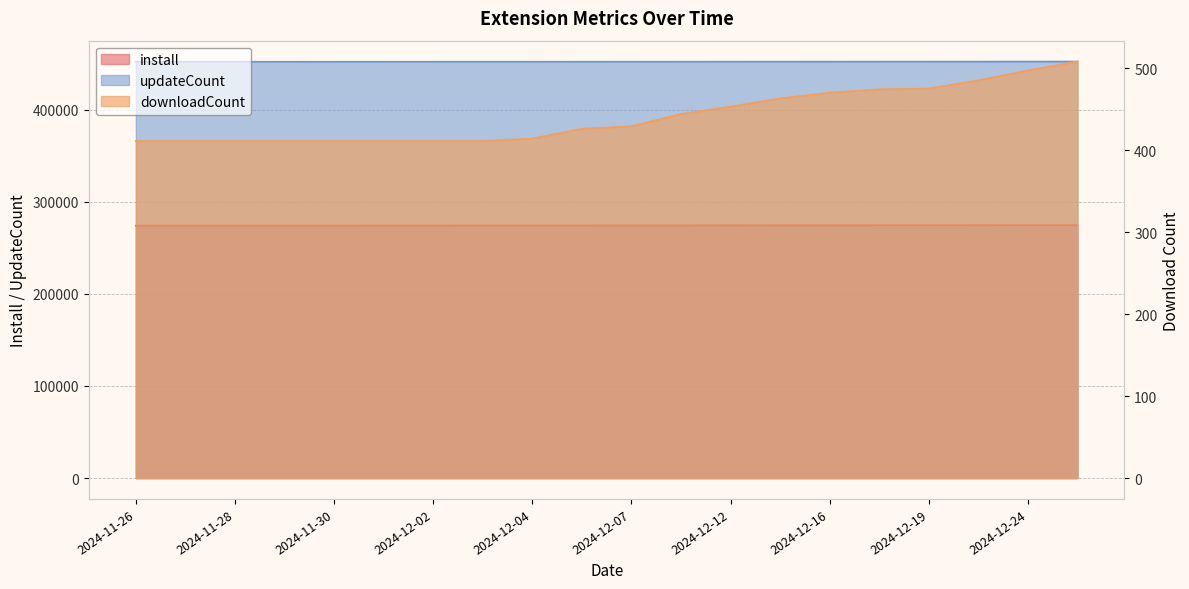

Rank the series at 2024-12-12 from highest to lowest value.

updateCount, install, downloadCount